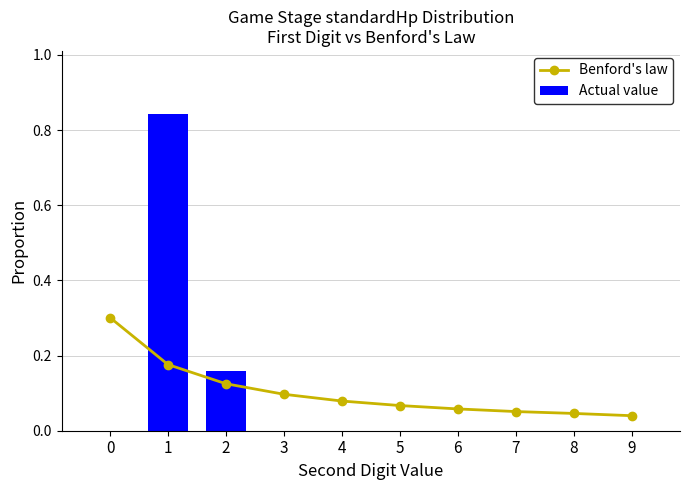

List the series in order of their overall mean, highest first.

Benford's law, Actual value